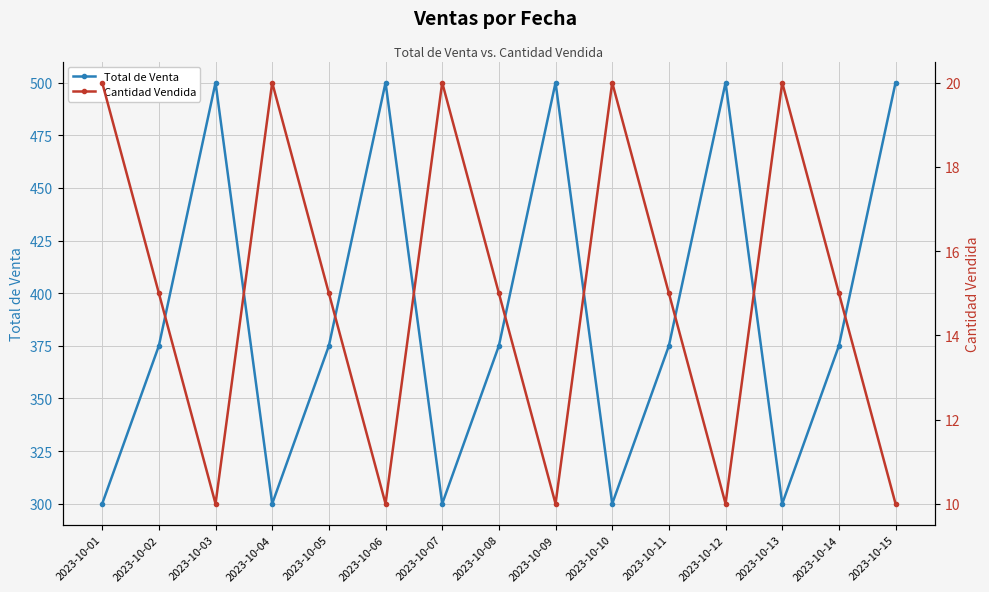

How many data points in Total de Venta are less than 375?

5